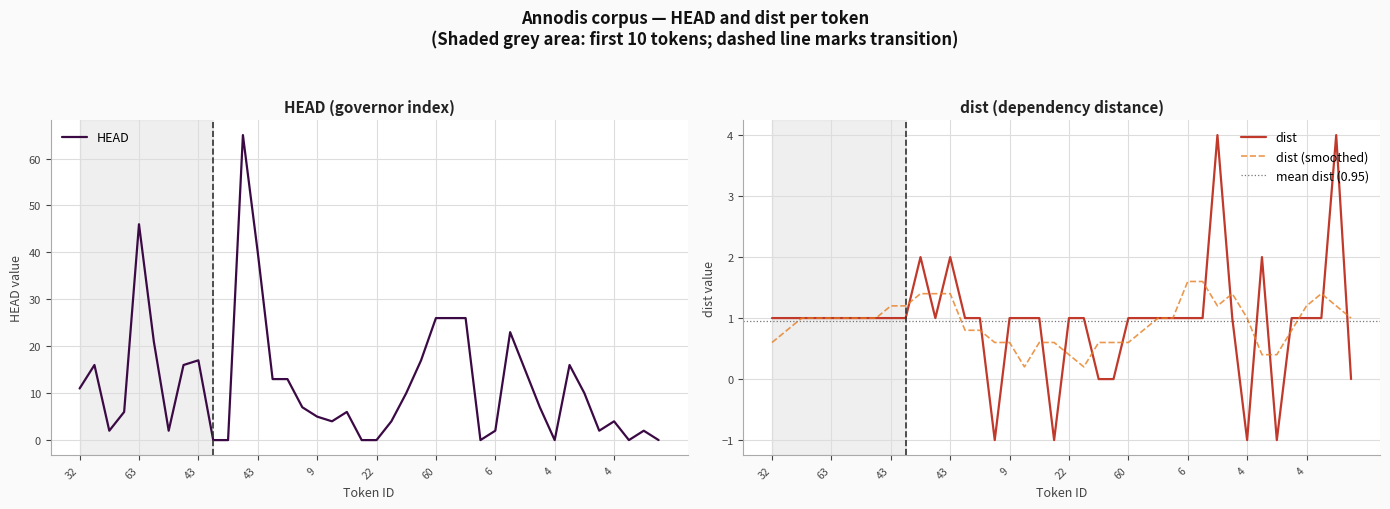

What is the label of the 11th point from the right?

27